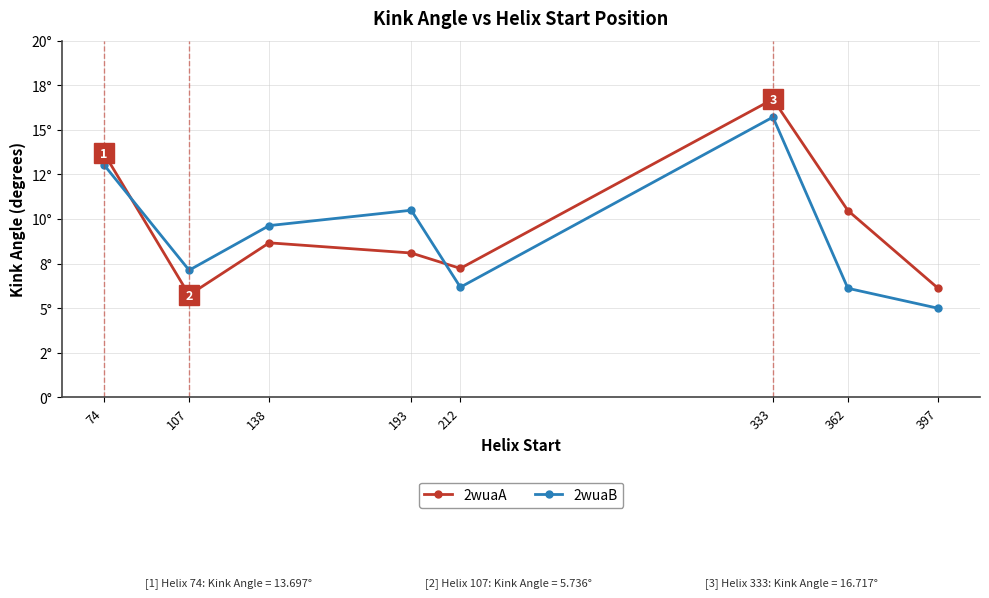

Is this an area chart (filled region under the line)?

No